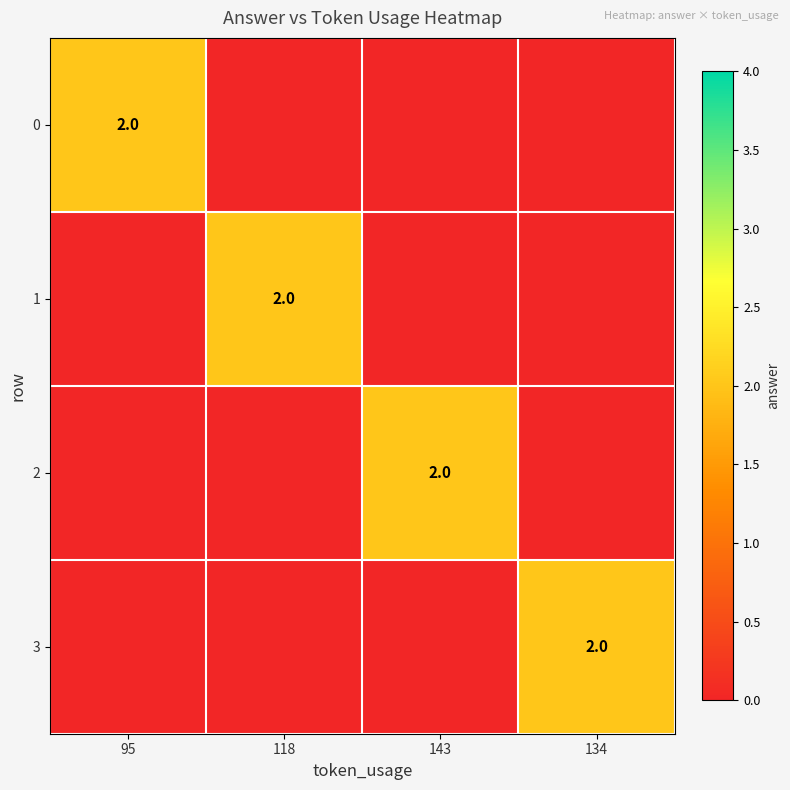

Which has a higher value, 134 or 118?

134